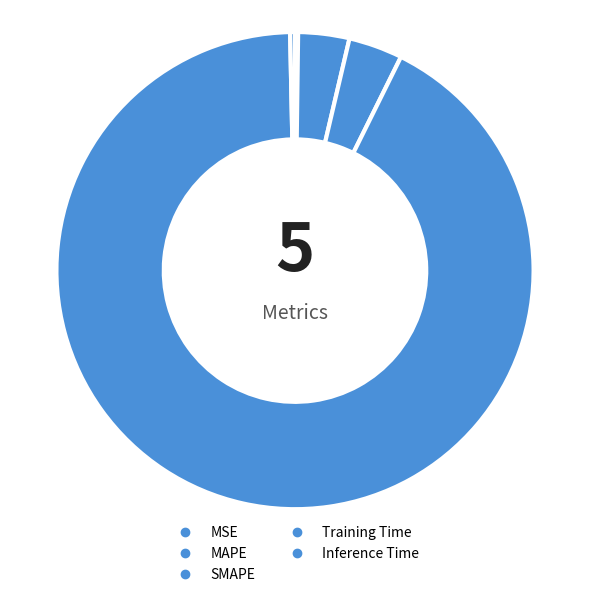

How many segments does this pie chart have?

5